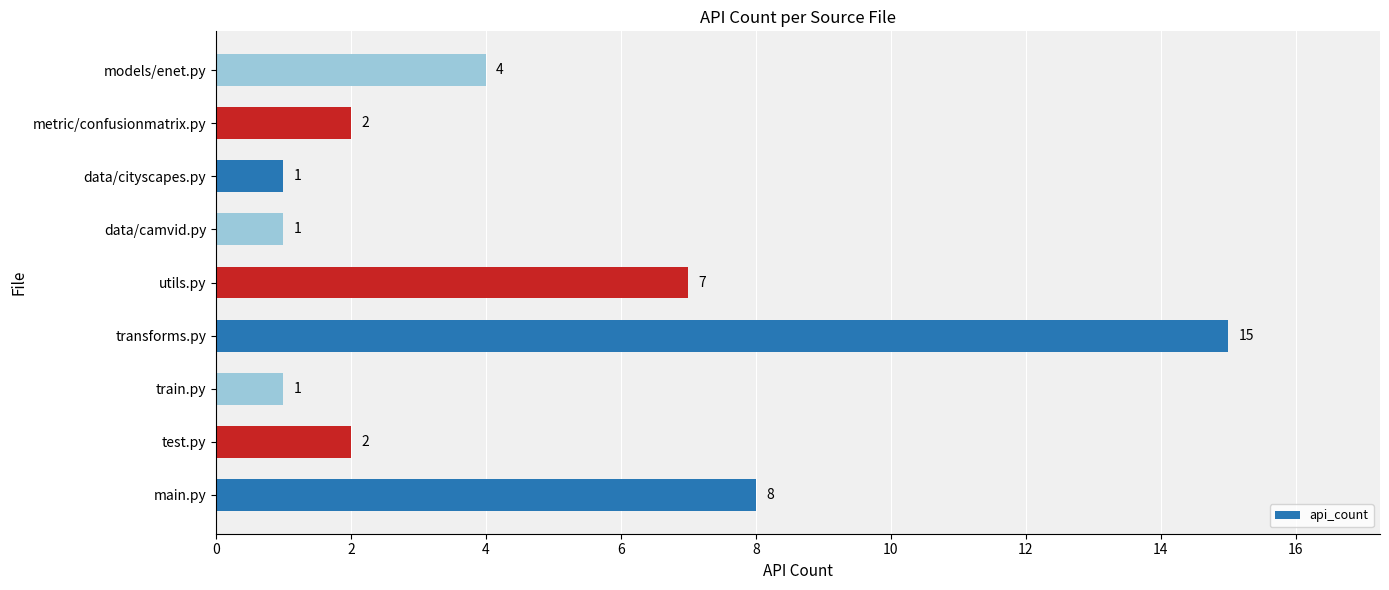

Between utils.py and transforms.py, which is larger?

transforms.py